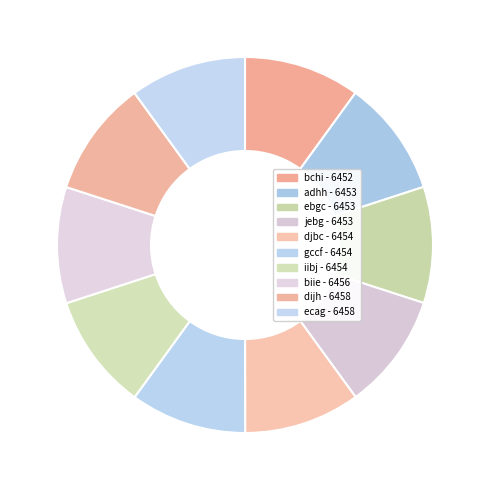

Count the number of slices in the pie.

10